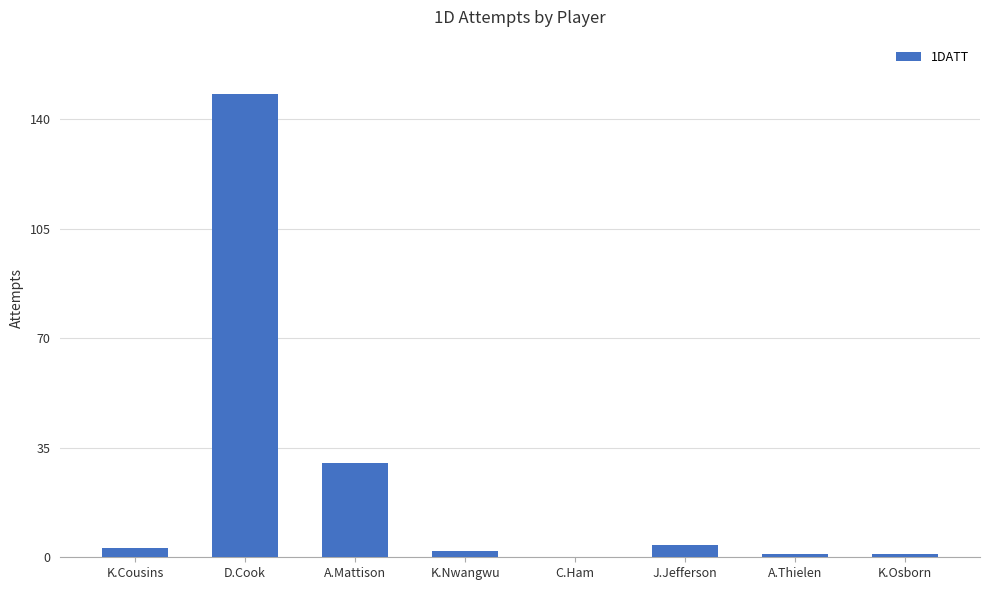

The chart shows a value of 54 at D.Cook. True or false?

False